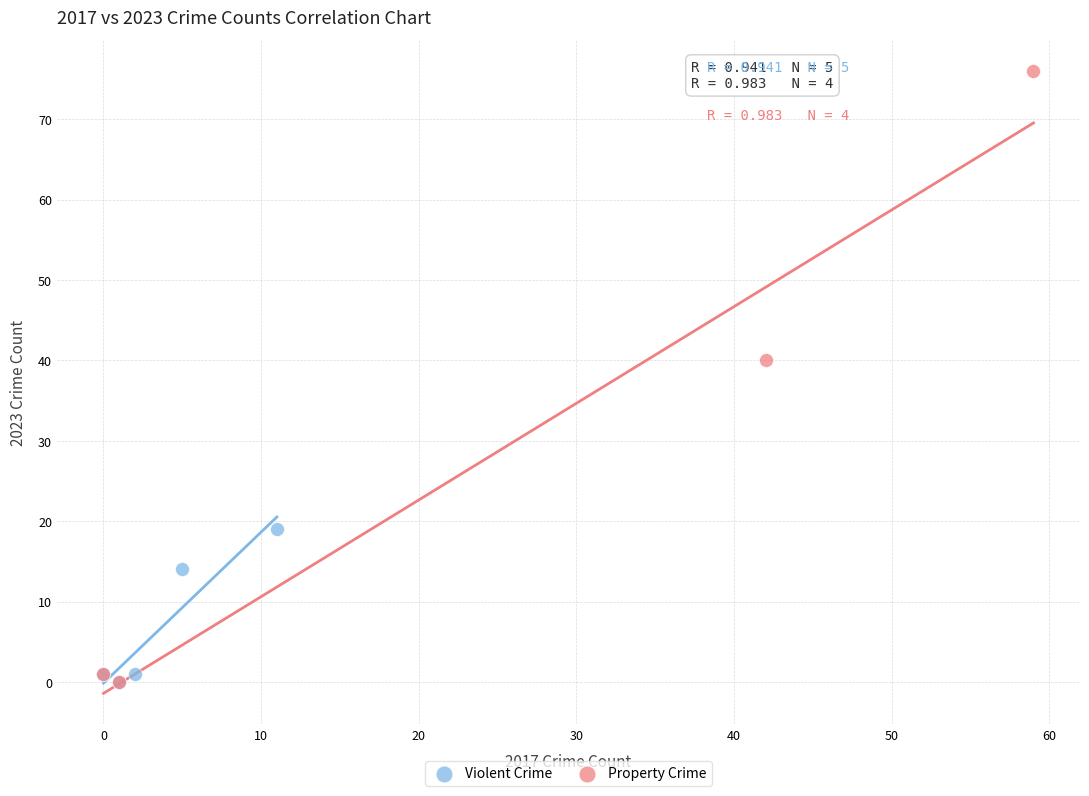

Which series has the largest Y range (max minus min)?

Property Crime